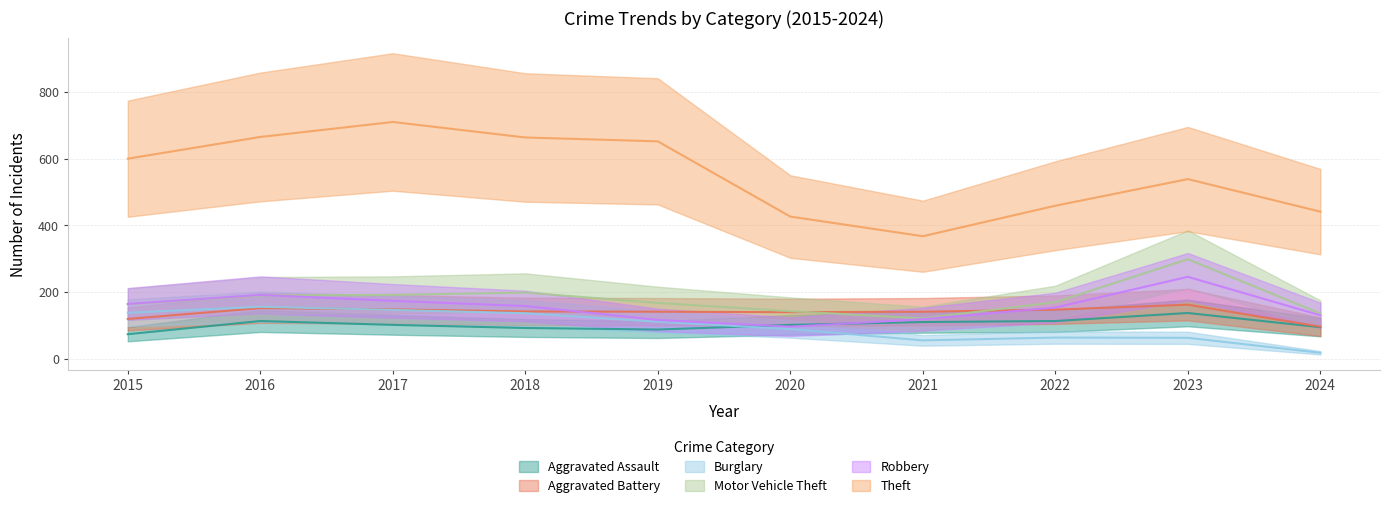

True or false: Theft and Aggravated Assault intersect in this chart.

False